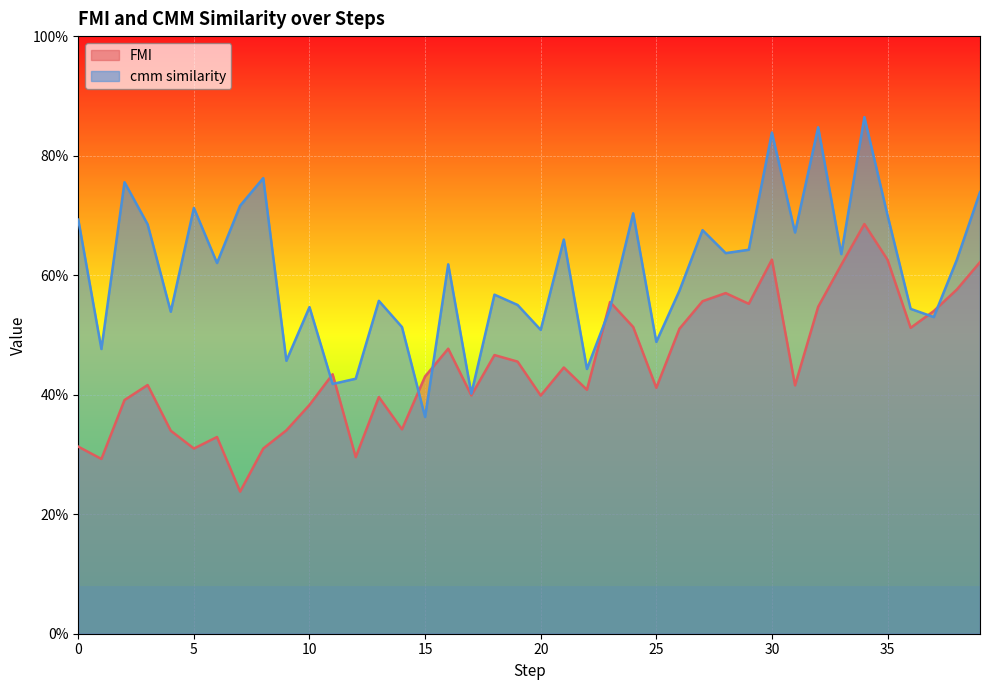

Does the chart display data point markers on the line(s)?

No